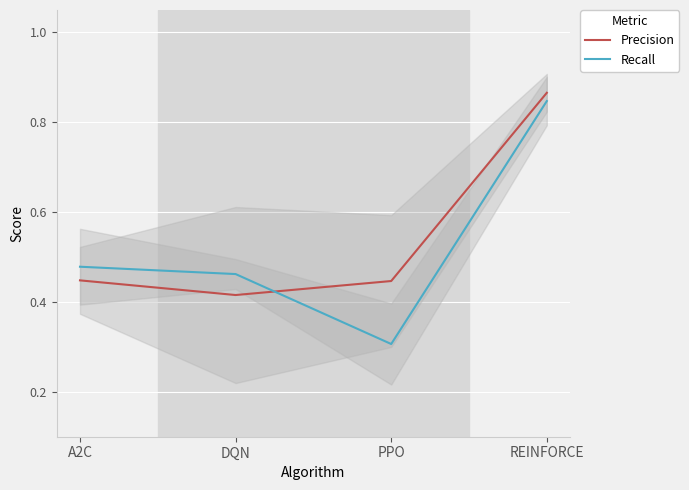

How many Precision values are between 0 and 1?

4